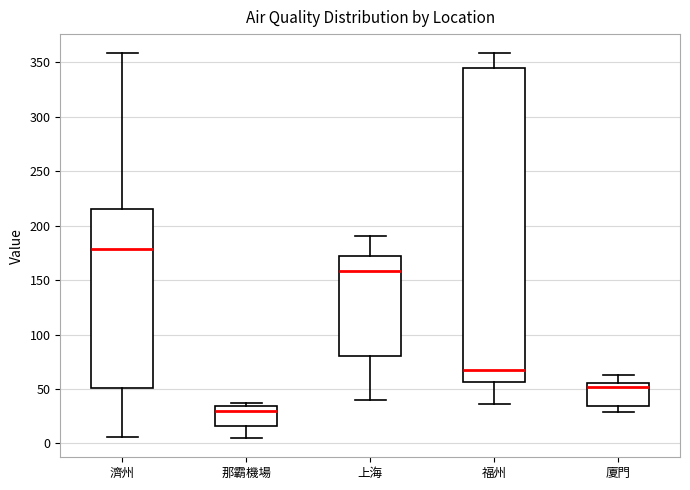

Reading left to right, transcribe this box plot: for each box, give where its median line is, the range the box spans, and where its two whiskers end, as read against the y-axis. The values are not printed on the chart, so give them approximately, as read against the axis.

濟州: median 180, box 50 to 215, whiskers 5 to 360
那霸機場: median 30, box 15 to 35, whiskers 5 to 35 (just above the box's upper edge)
上海: median 160, box 80 to 170, whiskers 40 to 190
福州: median 65, box 55 to 345, whiskers 35 to 360
廈門: median 50, box 35 to 55, whiskers 30 to 65